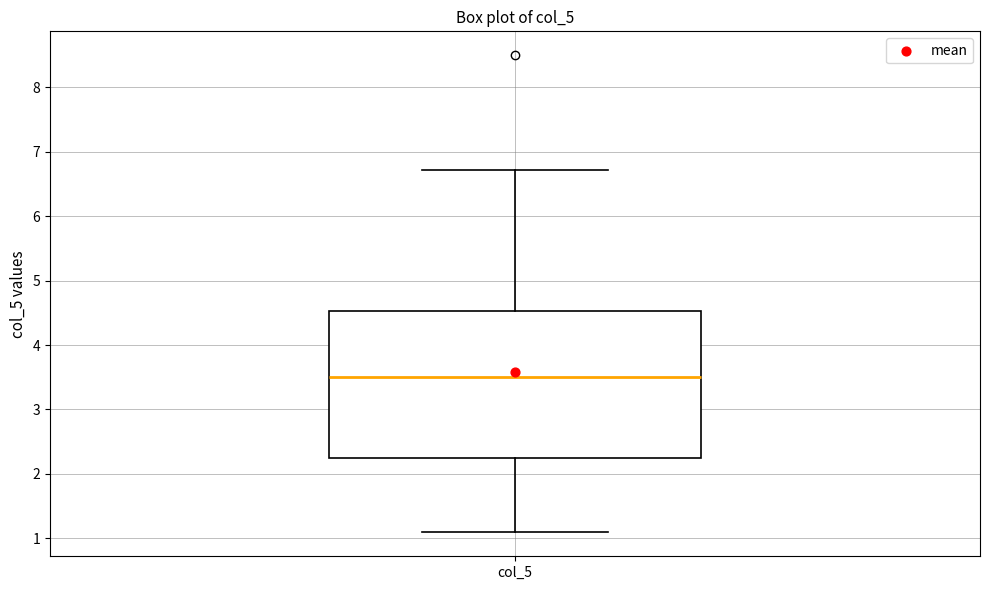

Read this box plot against the y-axis: the position of the median line, the range covered by the box, and the ends of both whiskers. The values are not printed on the chart, so give them approximately, as read against the axis.

median 3.5, box 2.2 to 4.5, whiskers 1.1 to 6.7